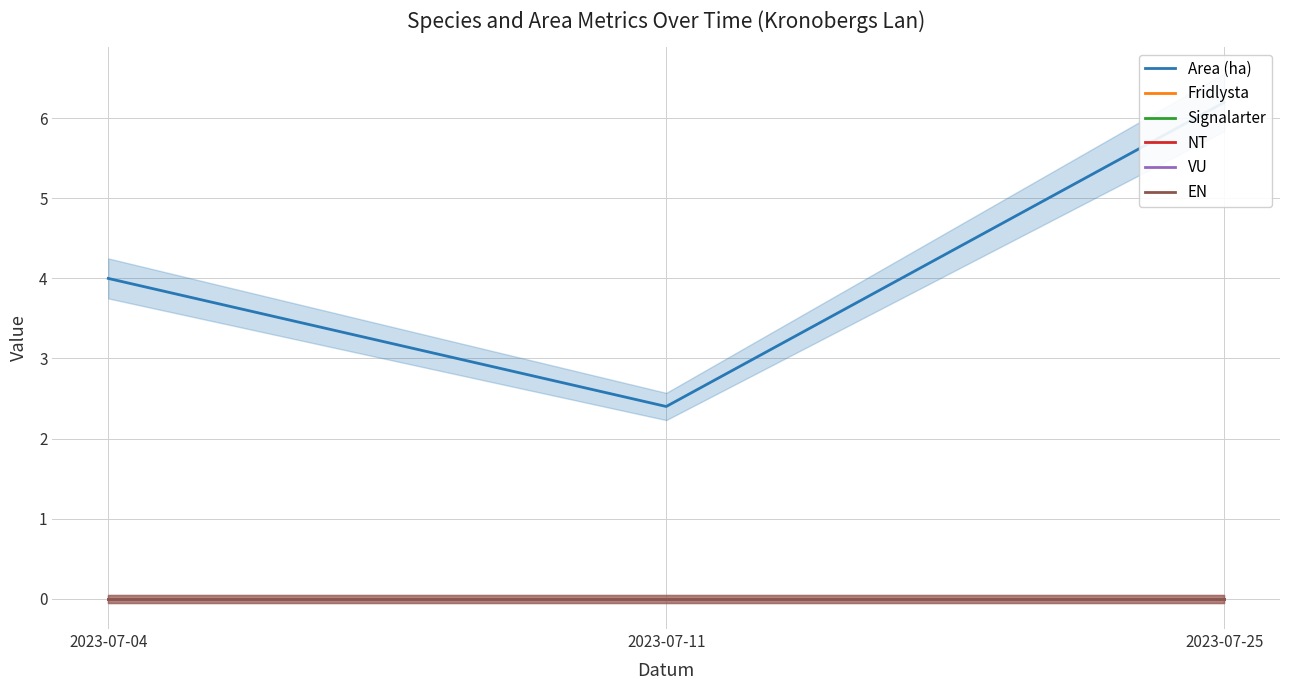

Where is VU nearest to the value 0?

2023-07-04